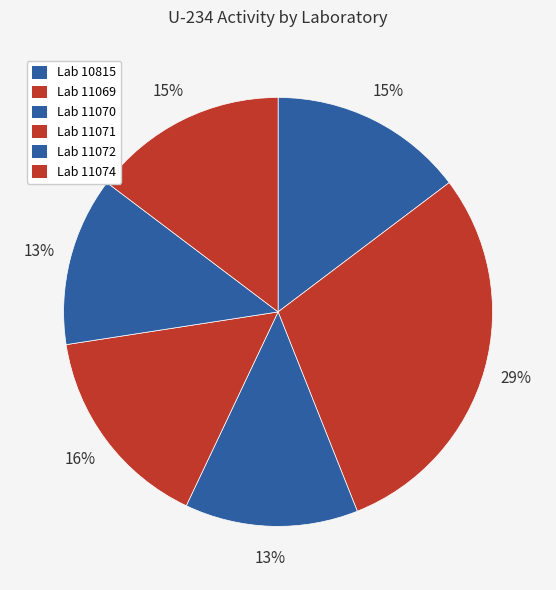

Count the number of slices in the pie.

6